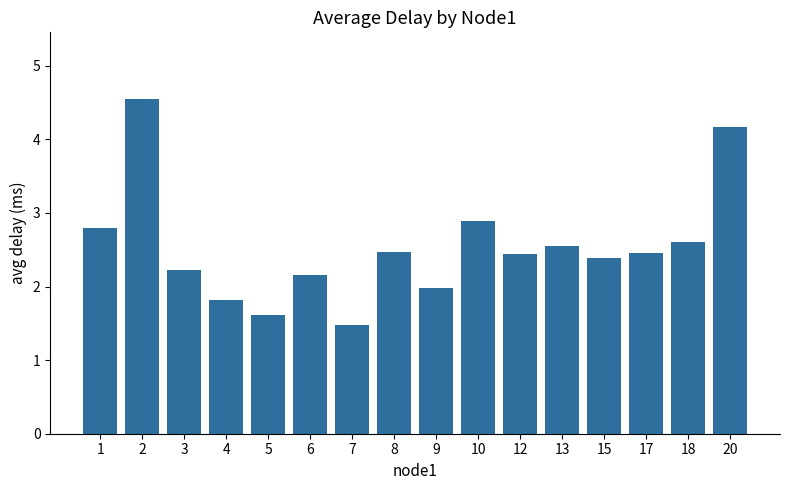

What is the value of the 4th bar from the left?

1.8